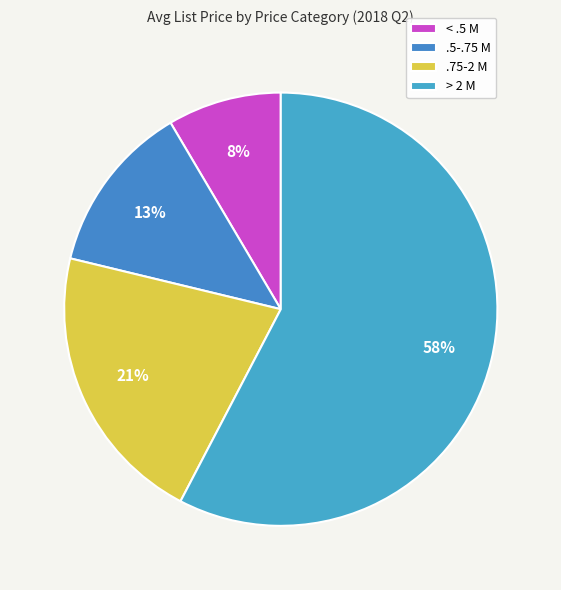

To the nearest percent, what percentage of the pie is < .5 M?

8%